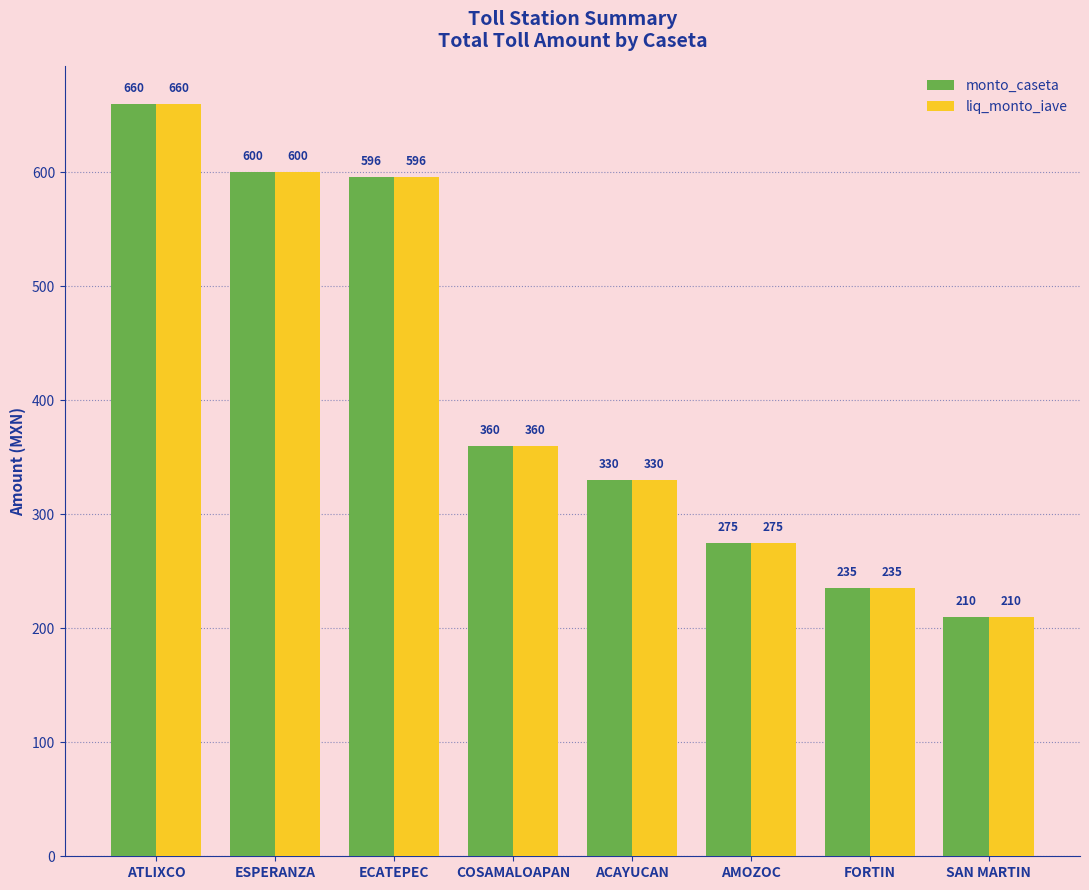

Reading left to right, transcribe all the data shown in this chart.

monto_caseta: 660	600	596	360	330	275	235	210
liq_monto_iave: 660	600	596	360	330	275	235	210